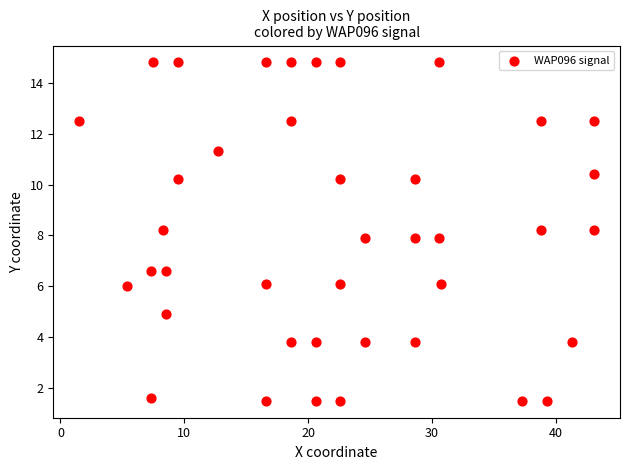

What is the range of X values (max minus min)?

41.6